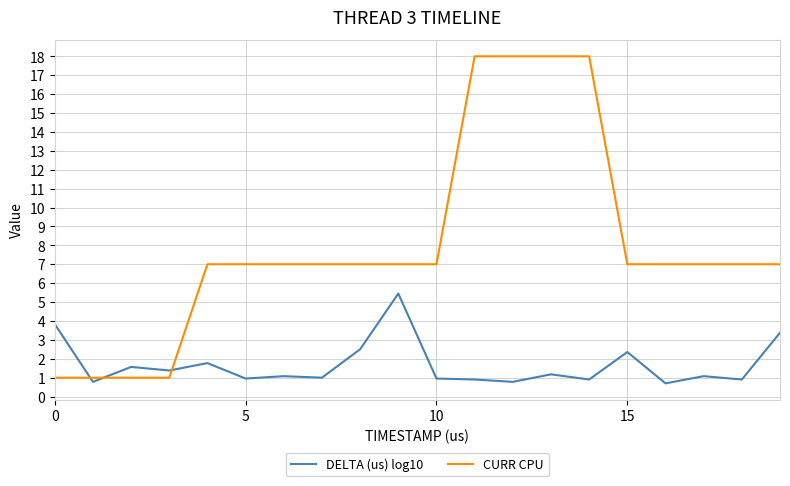

Which series has the largest total across all categories?

CURR CPU